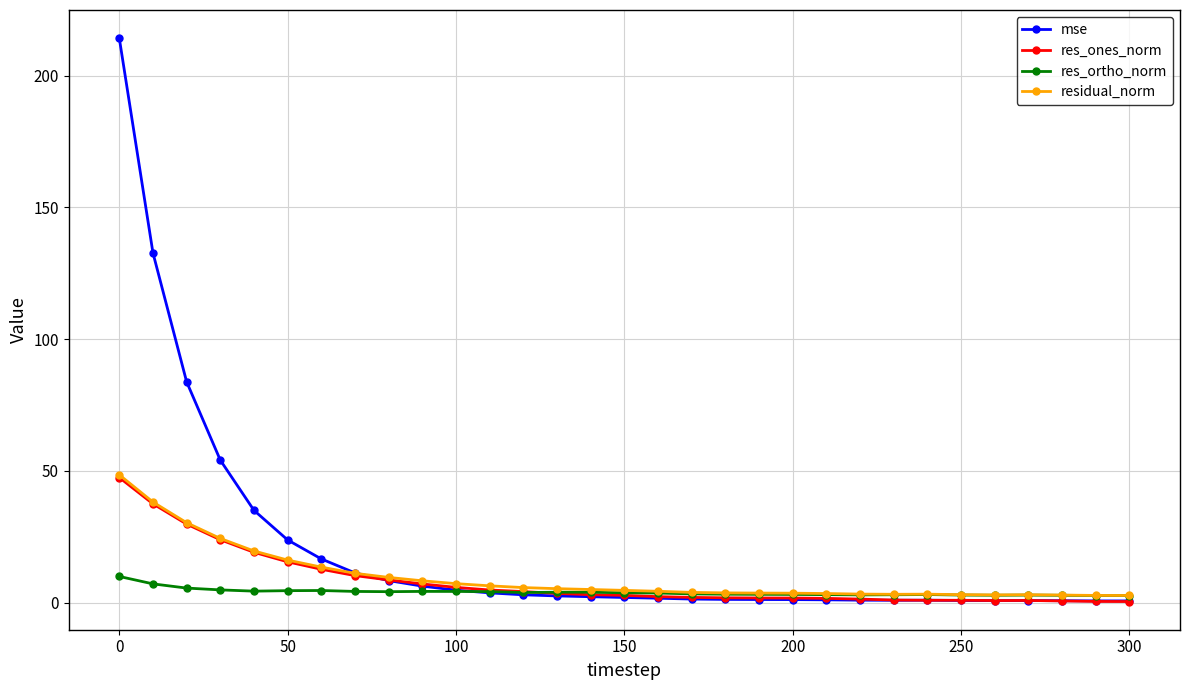

Which series has the largest total across all categories?

mse